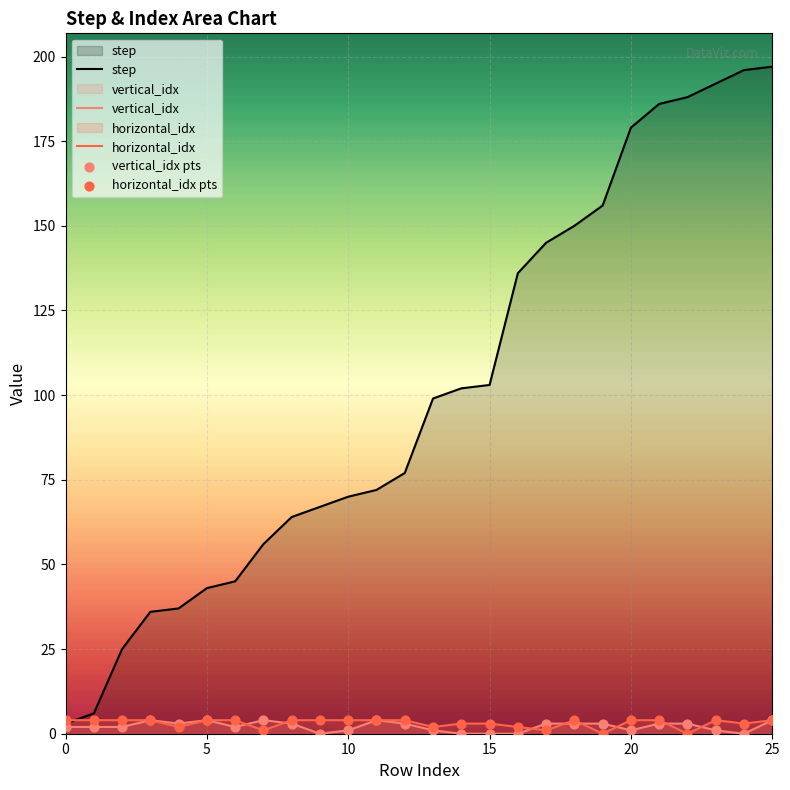

Which series contains the lowest Y value?

vertical_idx